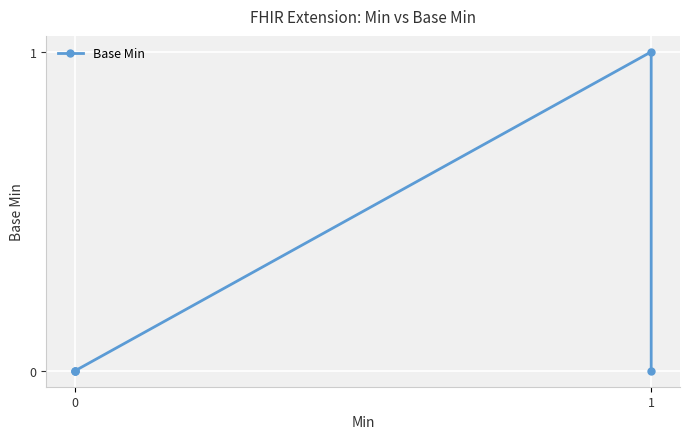

Count the number of data series in this chart.

1